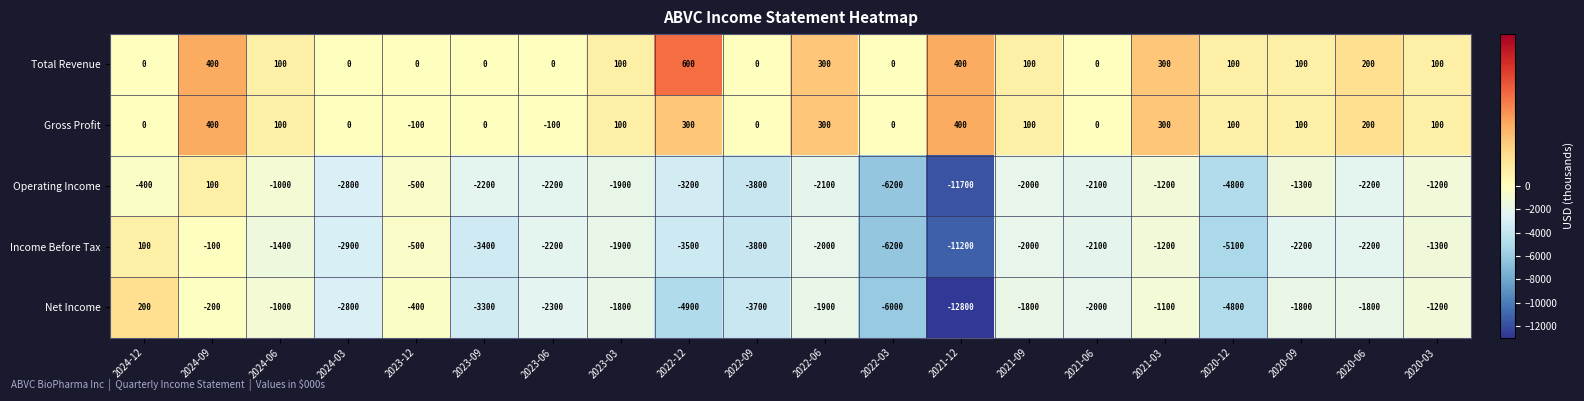

What is the total value across all series at 2023-09?

-8900